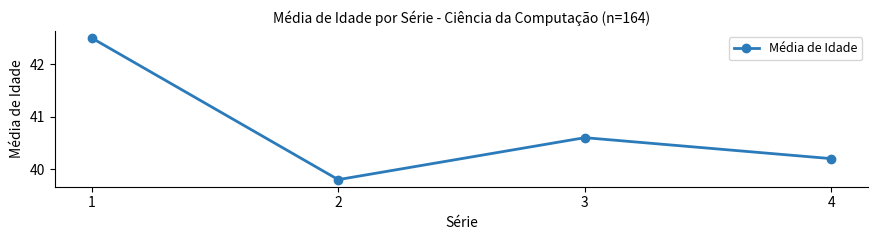

Reading left to right, extract all data points from this chart.

1=42.5	2=39.8	3=40.6	4=40.2